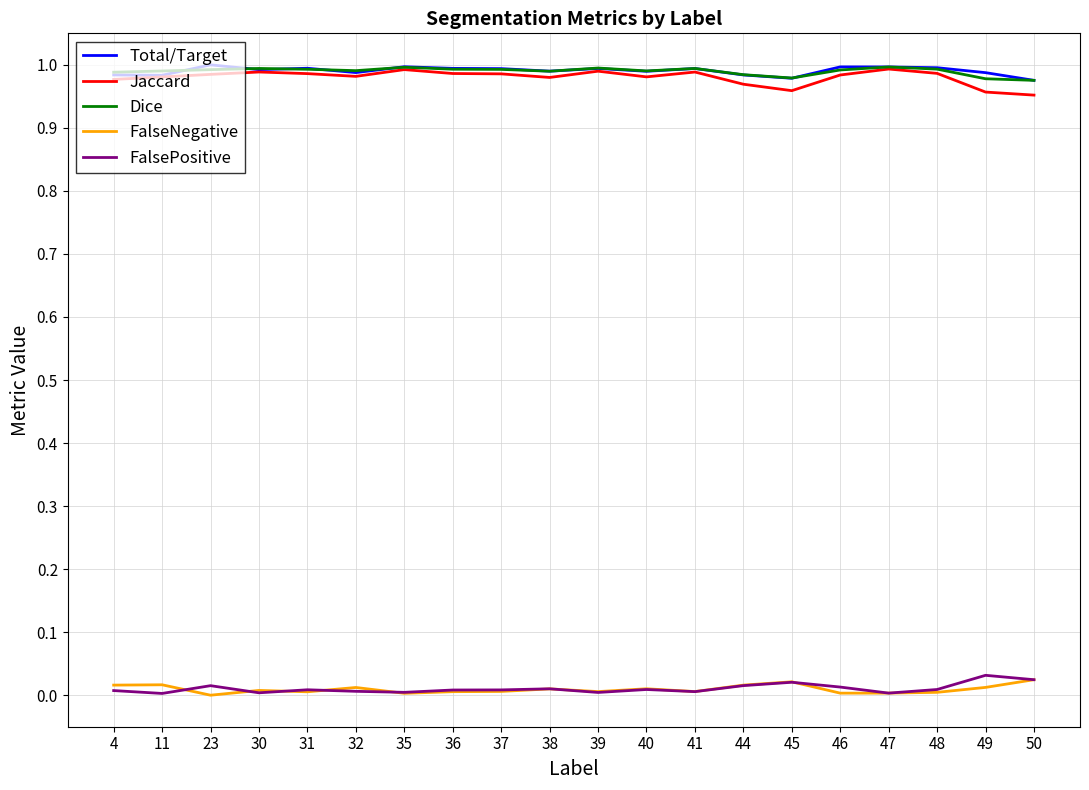

Is this an area chart (filled region under the line)?

No